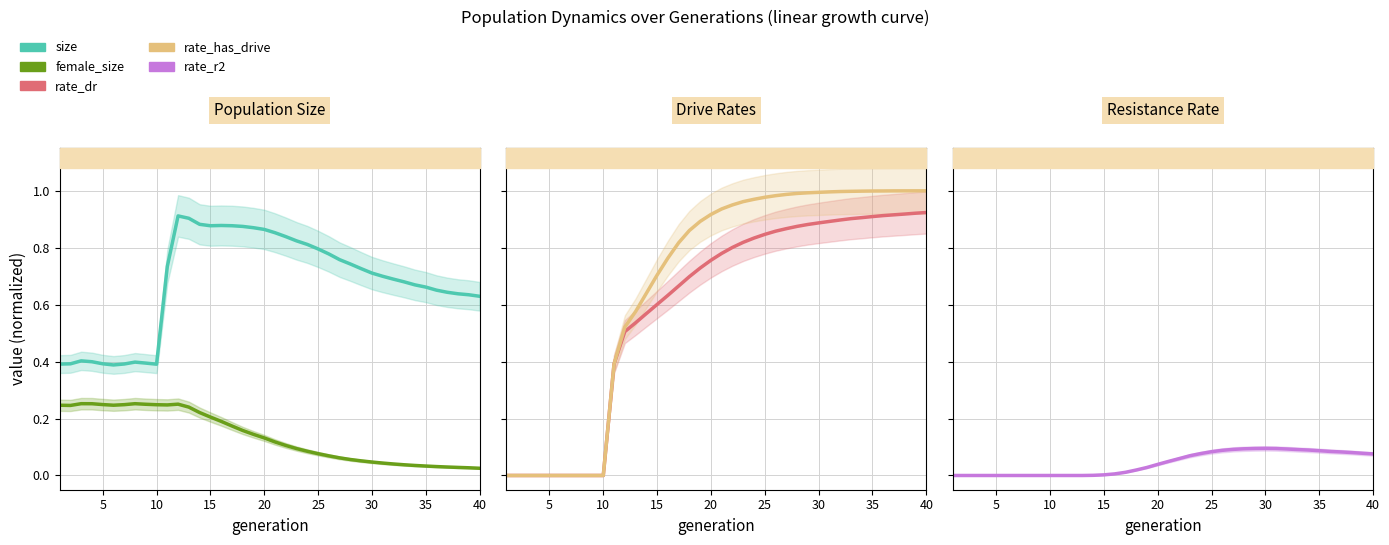

How many lines are shown in the chart?

5